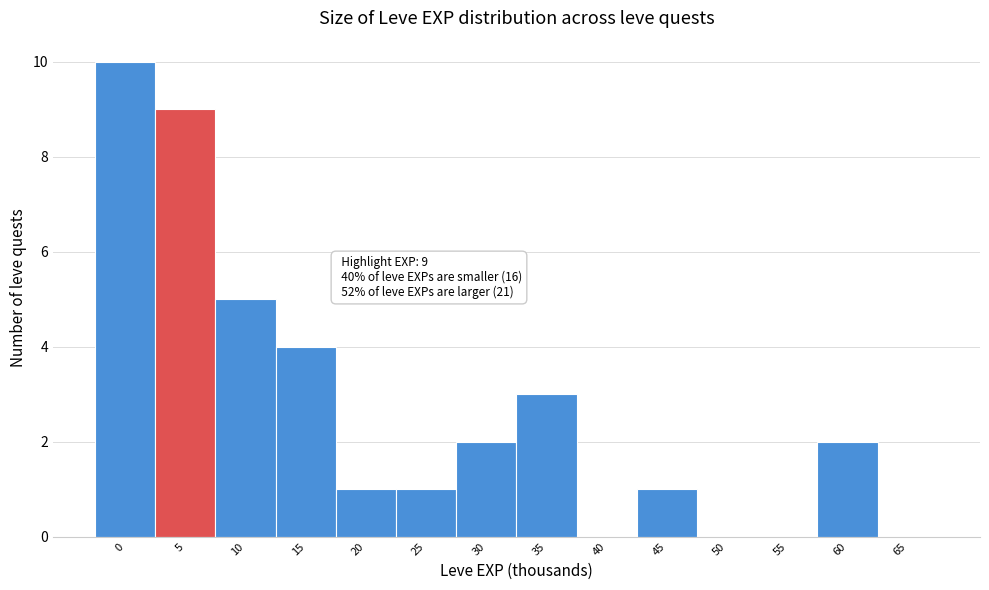

Reading left to right, extract all data points from this chart.

0=10	5=9	10=5	15=4	20=1	25=1	30=2	35=3	40=0	45=1	50=0	55=0	60=2	65=0